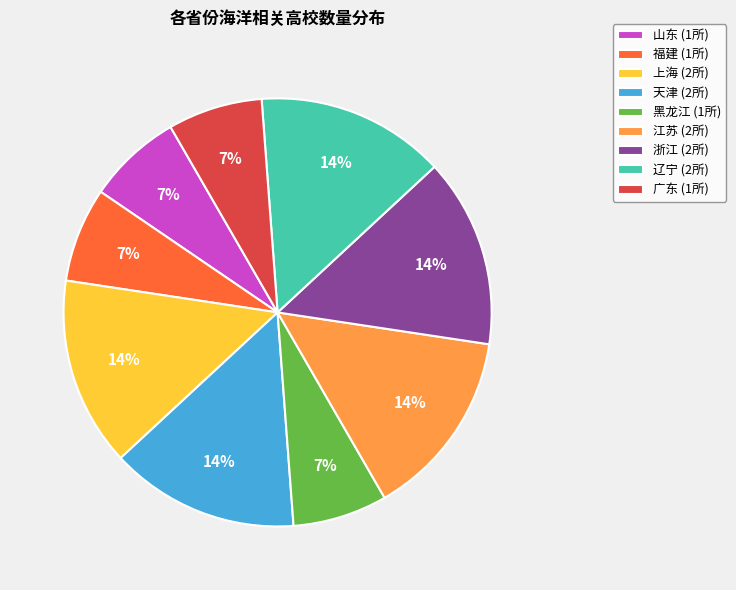

Approximately how many times larger is the value at 江苏 compared to 上海?

1.0